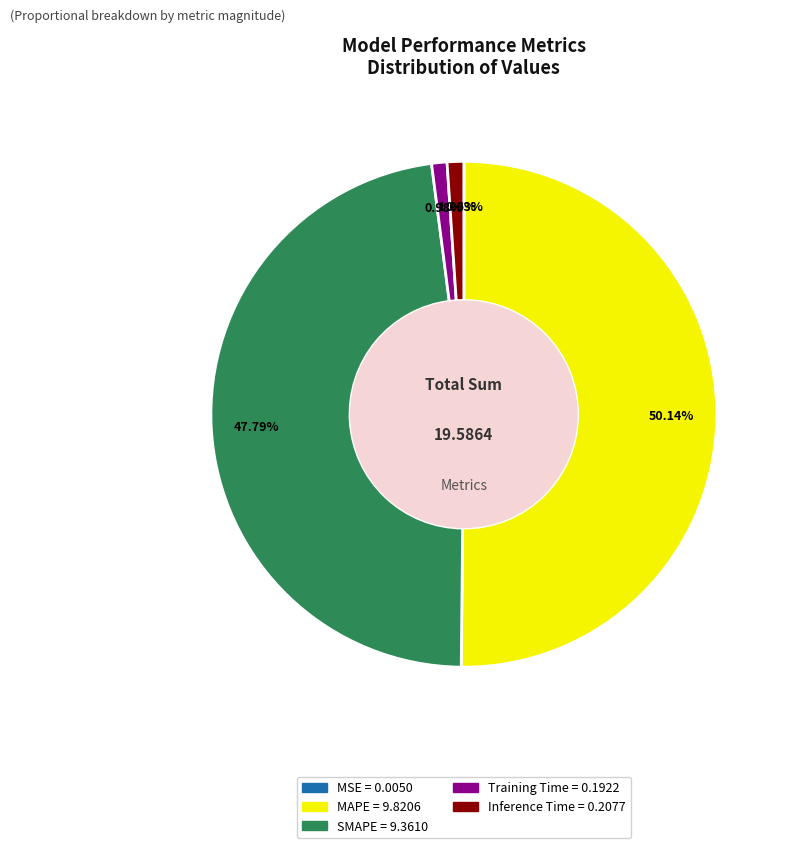

Between SMAPE and Training Time, which is larger?

SMAPE